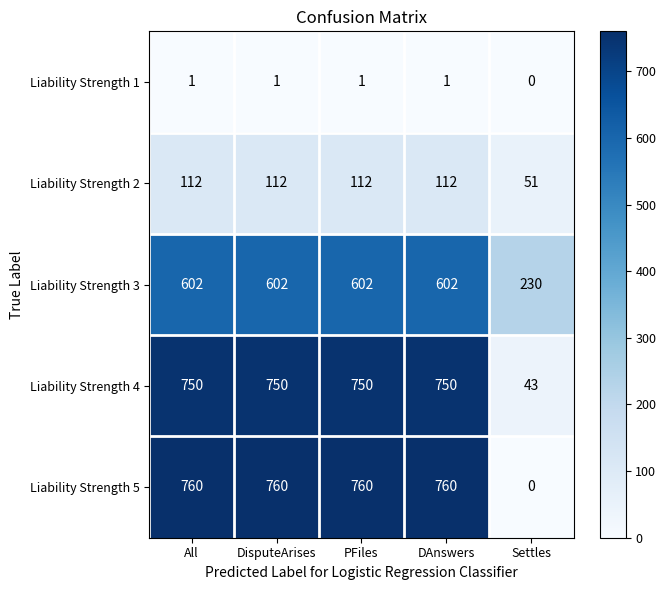

What is the spread (max minus min) of values at DisputeArises?

759